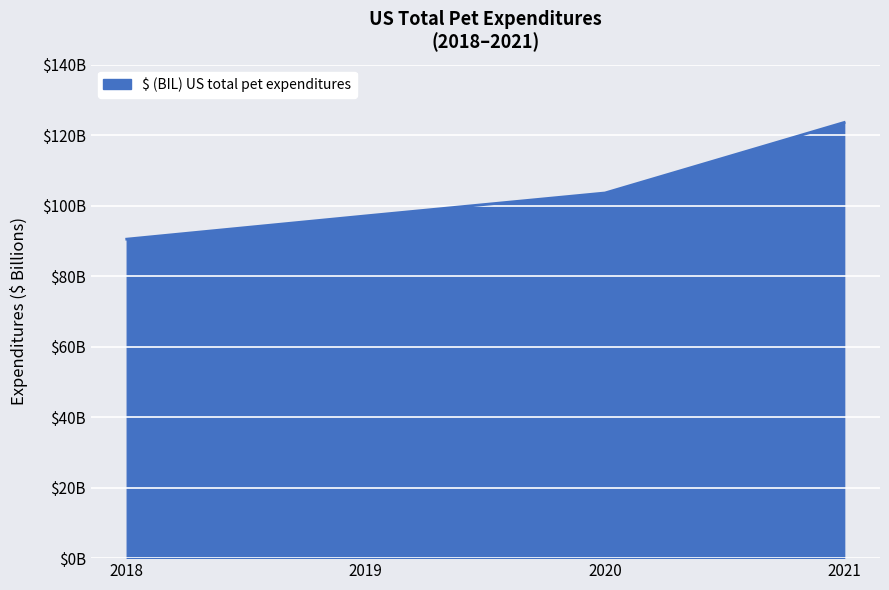

True or false: the data shows 24.0 at 2020.

False